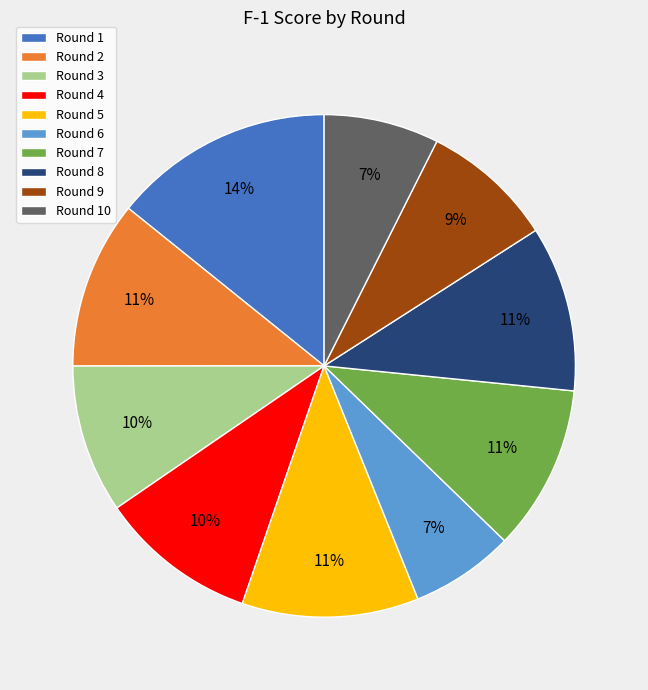

How many segments does this pie chart have?

10